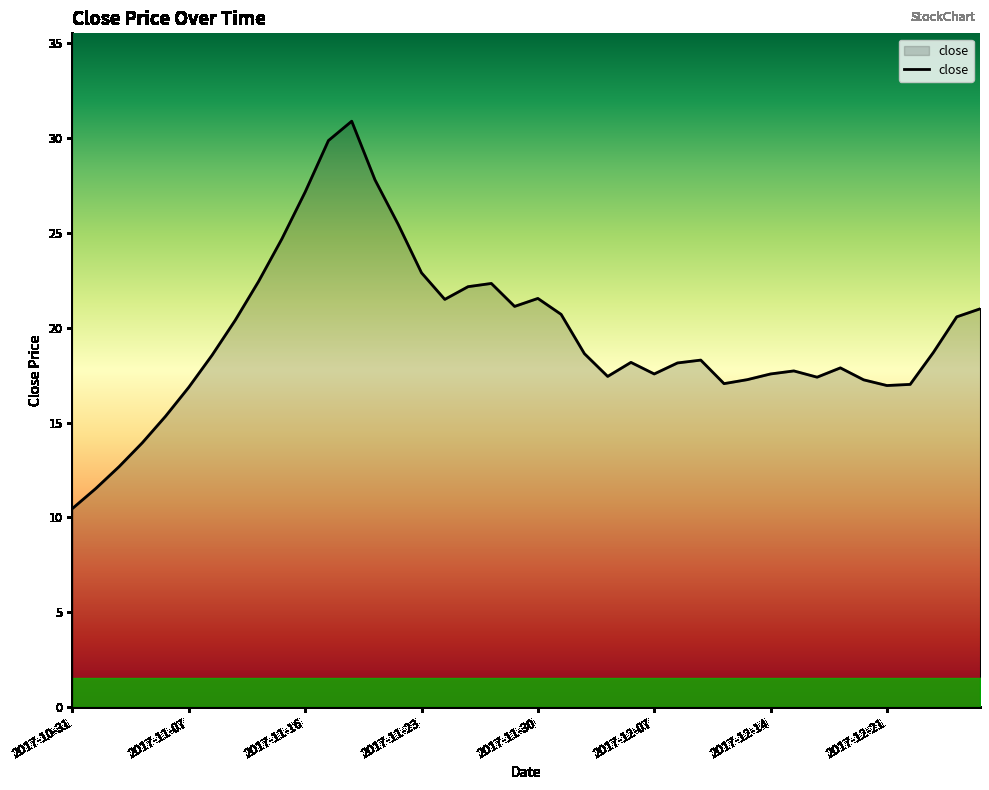

What is the difference between the maximum and second lowest values?

19.4